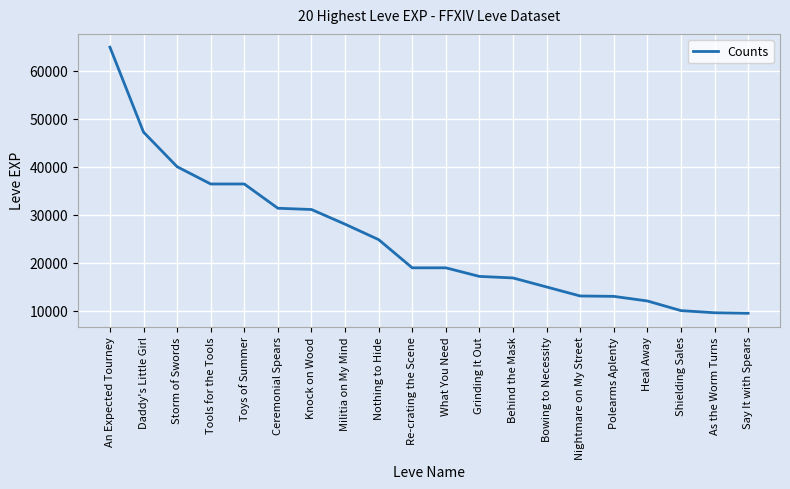

The chart shows a value of 18910 at Re-crating the Scene. True or false?

True